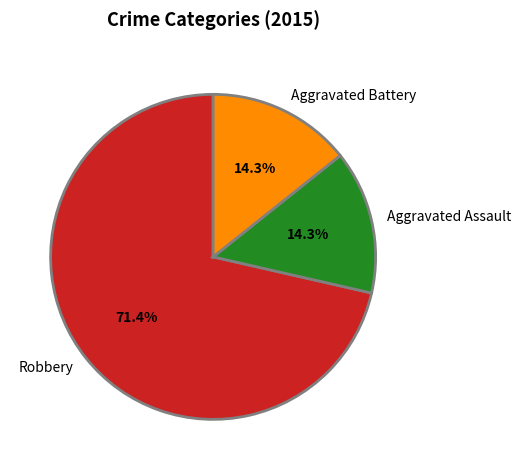

To the nearest percent, what is the difference between the Aggravated Battery and Robbery slice percentages?

57%